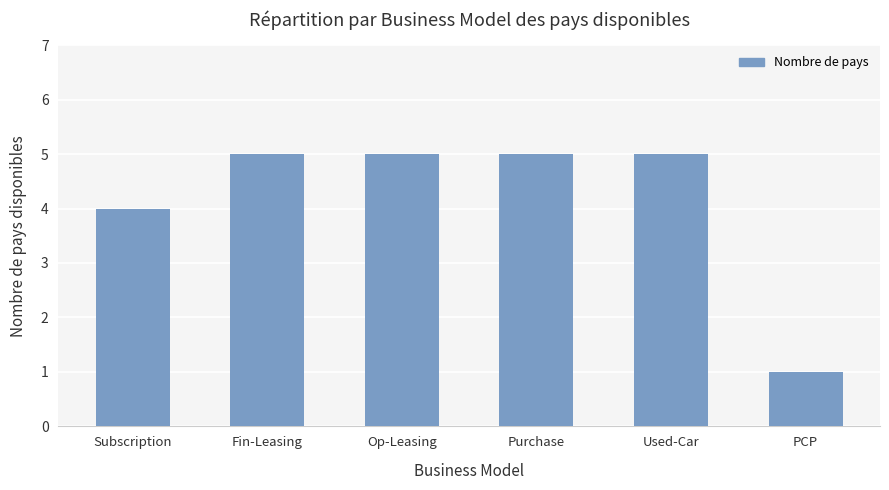

The value at PCP is 0. True or false?

False